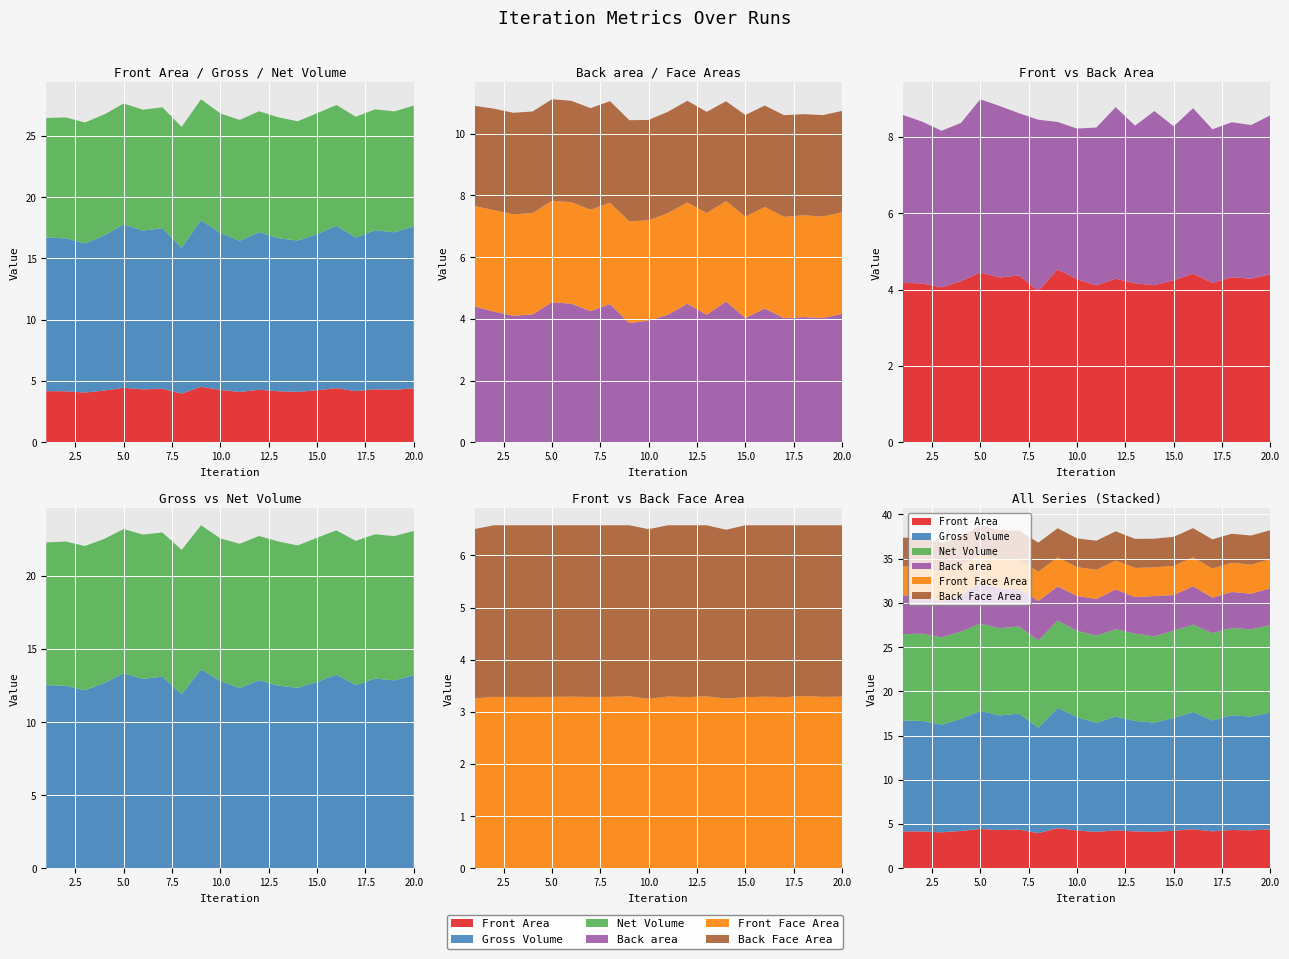

Reading left to right, transcribe all the data shown in this chart.

Front Area: 1=4.2	2=4.2	3=4.1	4=4.2	5=4.4	6=4.3	7=4.4	8=4.0	9=4.5	10=4.3	11=4.1	12=4.3	13=4.2	14=4.1	15=4.2	16=4.4	17=4.2	18=4.3	19=4.3	20=4.4
Gross Volume: 1=12.5	2=12.5	3=12.2	4=12.7	5=13.3	6=13.0	7=13.1	8=11.9	9=13.6	10=12.8	11=12.3	12=12.9	13=12.5	14=12.3	15=12.7	16=13.2	17=12.5	18=13.0	19=12.9	20=13.2
Net Volume: 1=9.8	2=9.9	3=9.9	4=9.9	5=9.9	6=9.9	7=9.9	8=9.9	9=9.9	10=9.8	11=9.9	12=9.9	13=9.9	14=9.7	15=9.9	16=9.9	17=9.9	18=9.9	19=9.9	20=9.9
Back area: 1=4.4	2=4.2	3=4.1	4=4.1	5=4.5	6=4.5	7=4.3	8=4.5	9=3.9	10=3.9	11=4.1	12=4.5	13=4.1	14=4.6	15=4.0	16=4.3	17=4.0	18=4.1	19=4.0	20=4.2
Front Face Area: 1=3.3	2=3.3	3=3.3	4=3.3	5=3.3	6=3.3	7=3.3	8=3.3	9=3.3	10=3.2	11=3.3	12=3.3	13=3.3	14=3.3	15=3.3	16=3.3	17=3.3	18=3.3	19=3.3	20=3.3
Back Face Area: 1=3.2	2=3.3	3=3.3	4=3.3	5=3.3	6=3.3	7=3.3	8=3.3	9=3.3	10=3.3	11=3.3	12=3.3	13=3.3	14=3.2	15=3.3	16=3.3	17=3.3	18=3.3	19=3.3	20=3.3